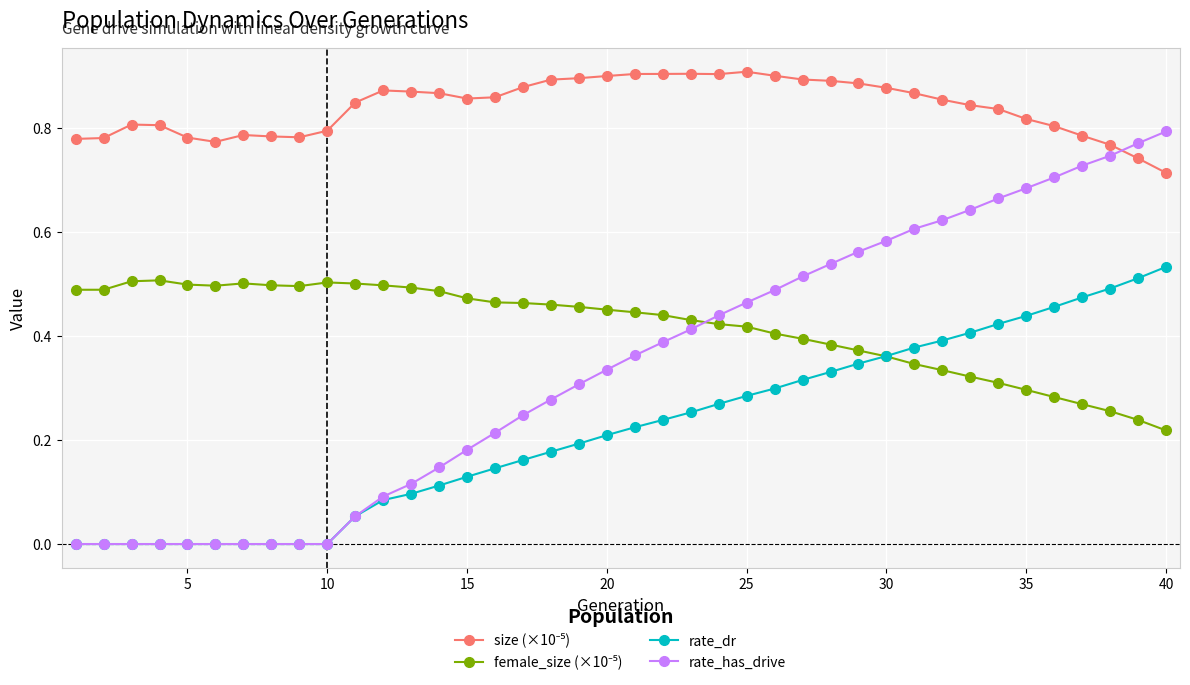

Which series has the largest range (max minus min)?

rate_has_drive